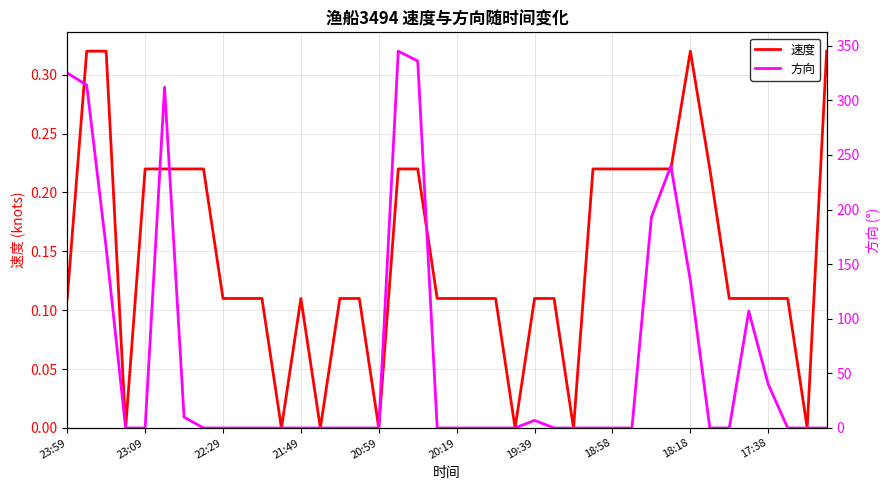

What value does the 方向 series have at 31?

240.0